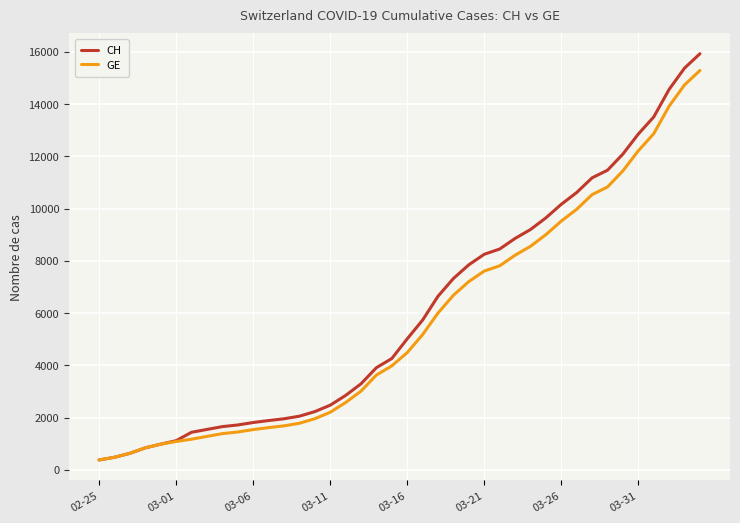

Count the number of categories in the chart.

40